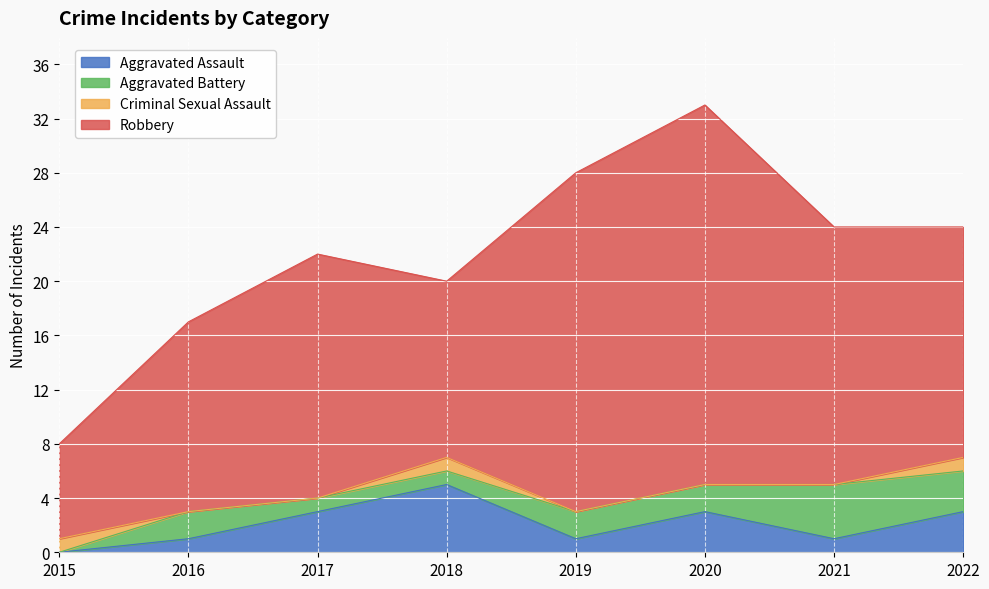

What is the difference between the highest and lowest values at 2015?

7